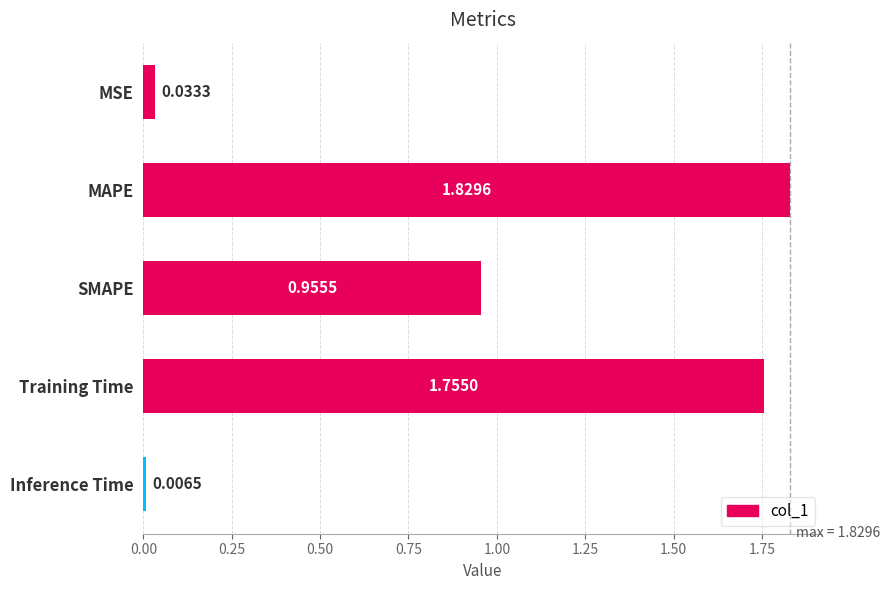

What is the label of the 2nd bar from the bottom?

Training Time